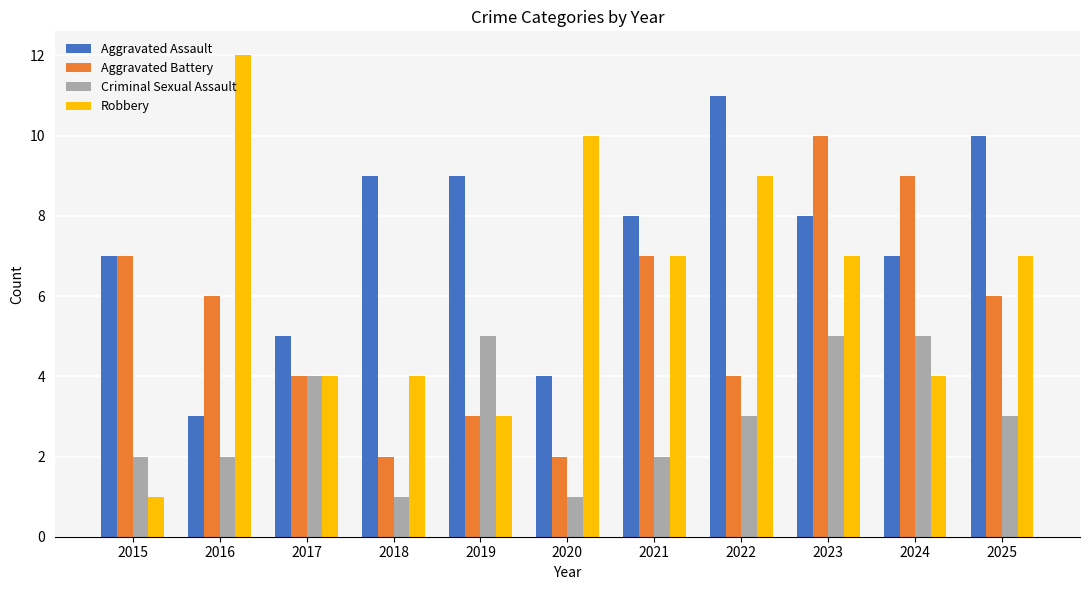

What is the sum of all Aggravated Battery values?

60